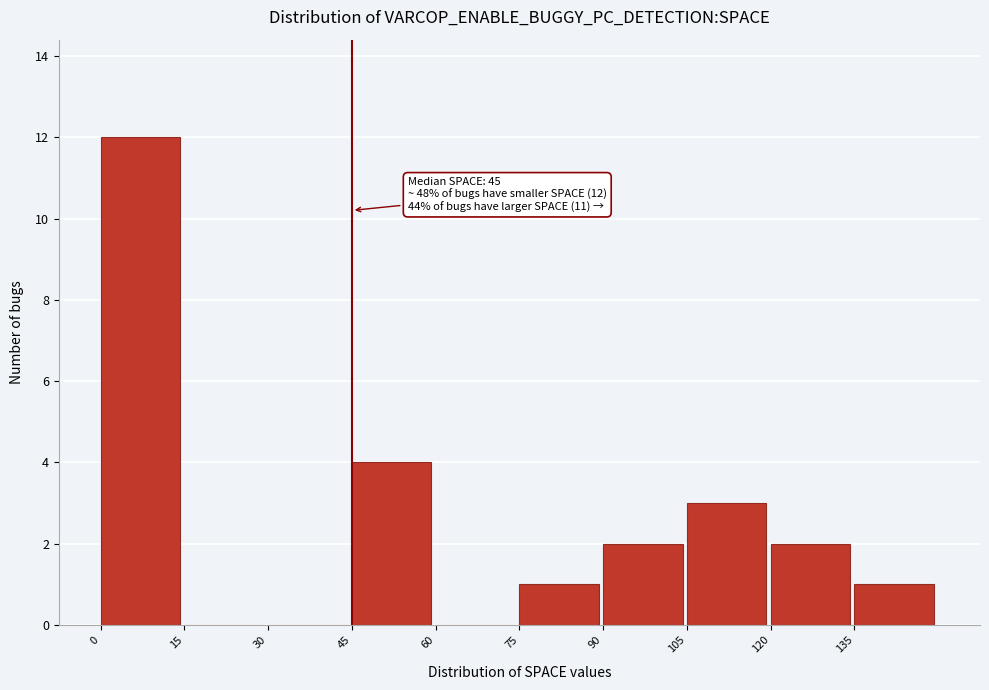

Over which range of the x-axis is the bar tallest?

0 to 15